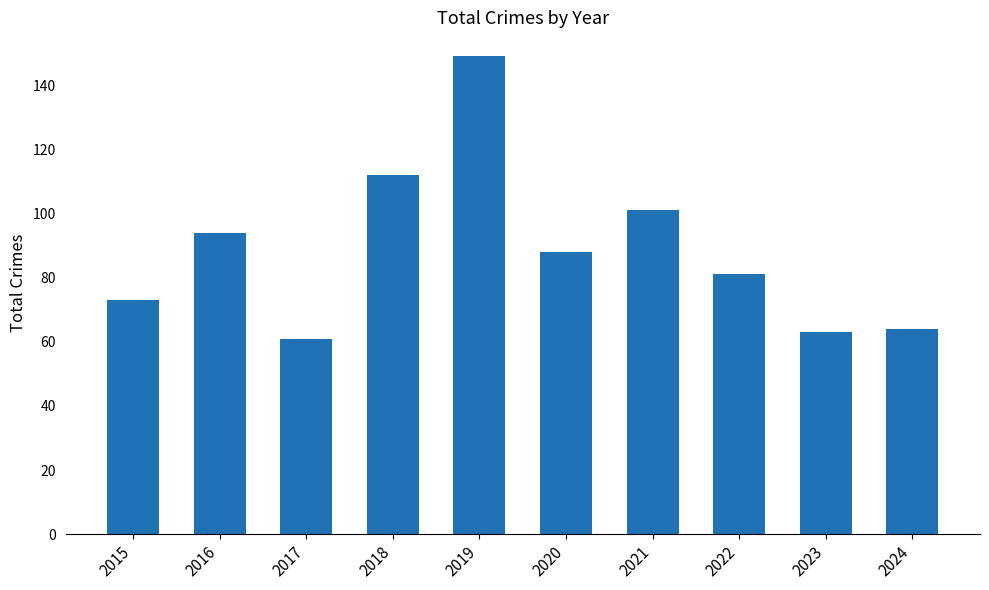

Are the bars horizontal?

No